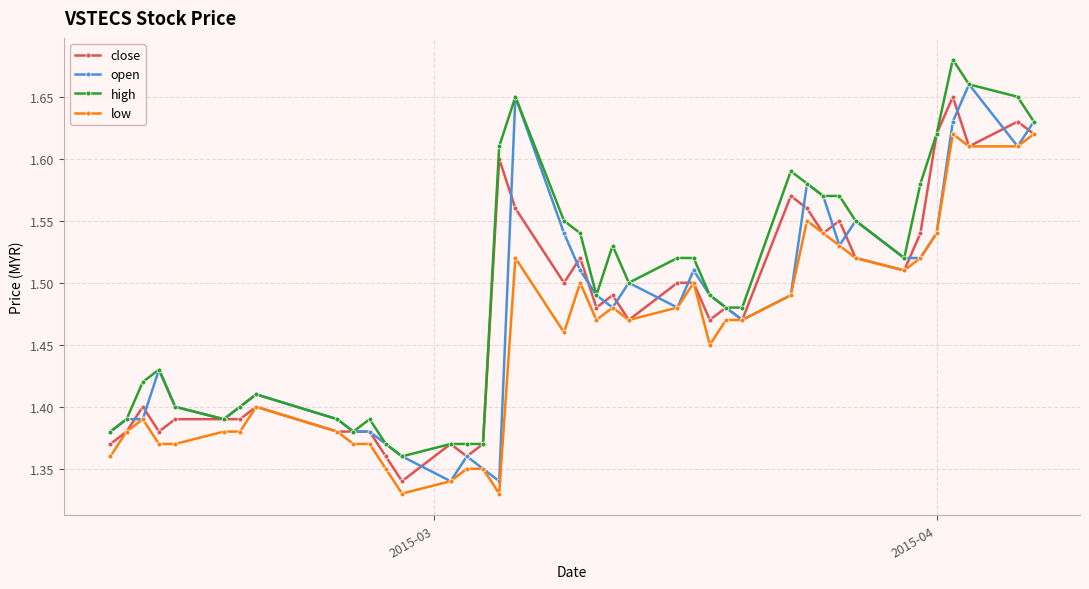

At how many categories does at least one series exceed 1?

40